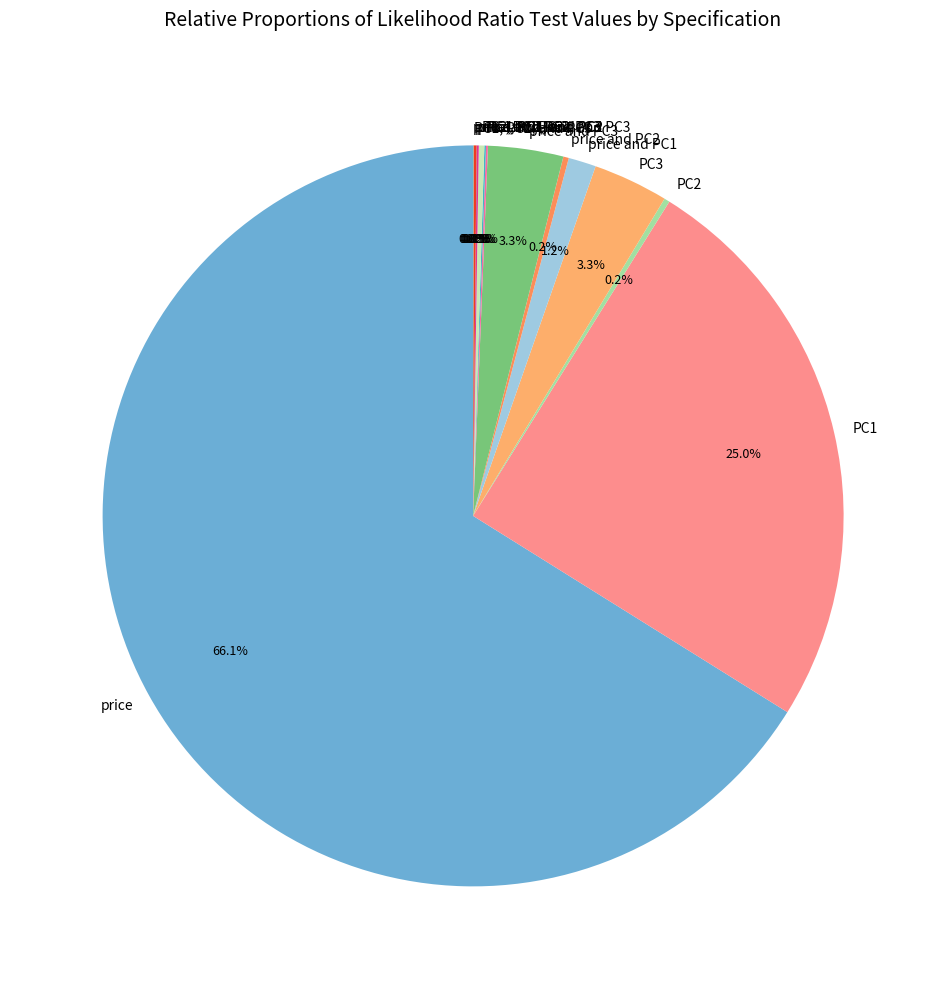

What percentage is NOT represented by PC1?

75.0%